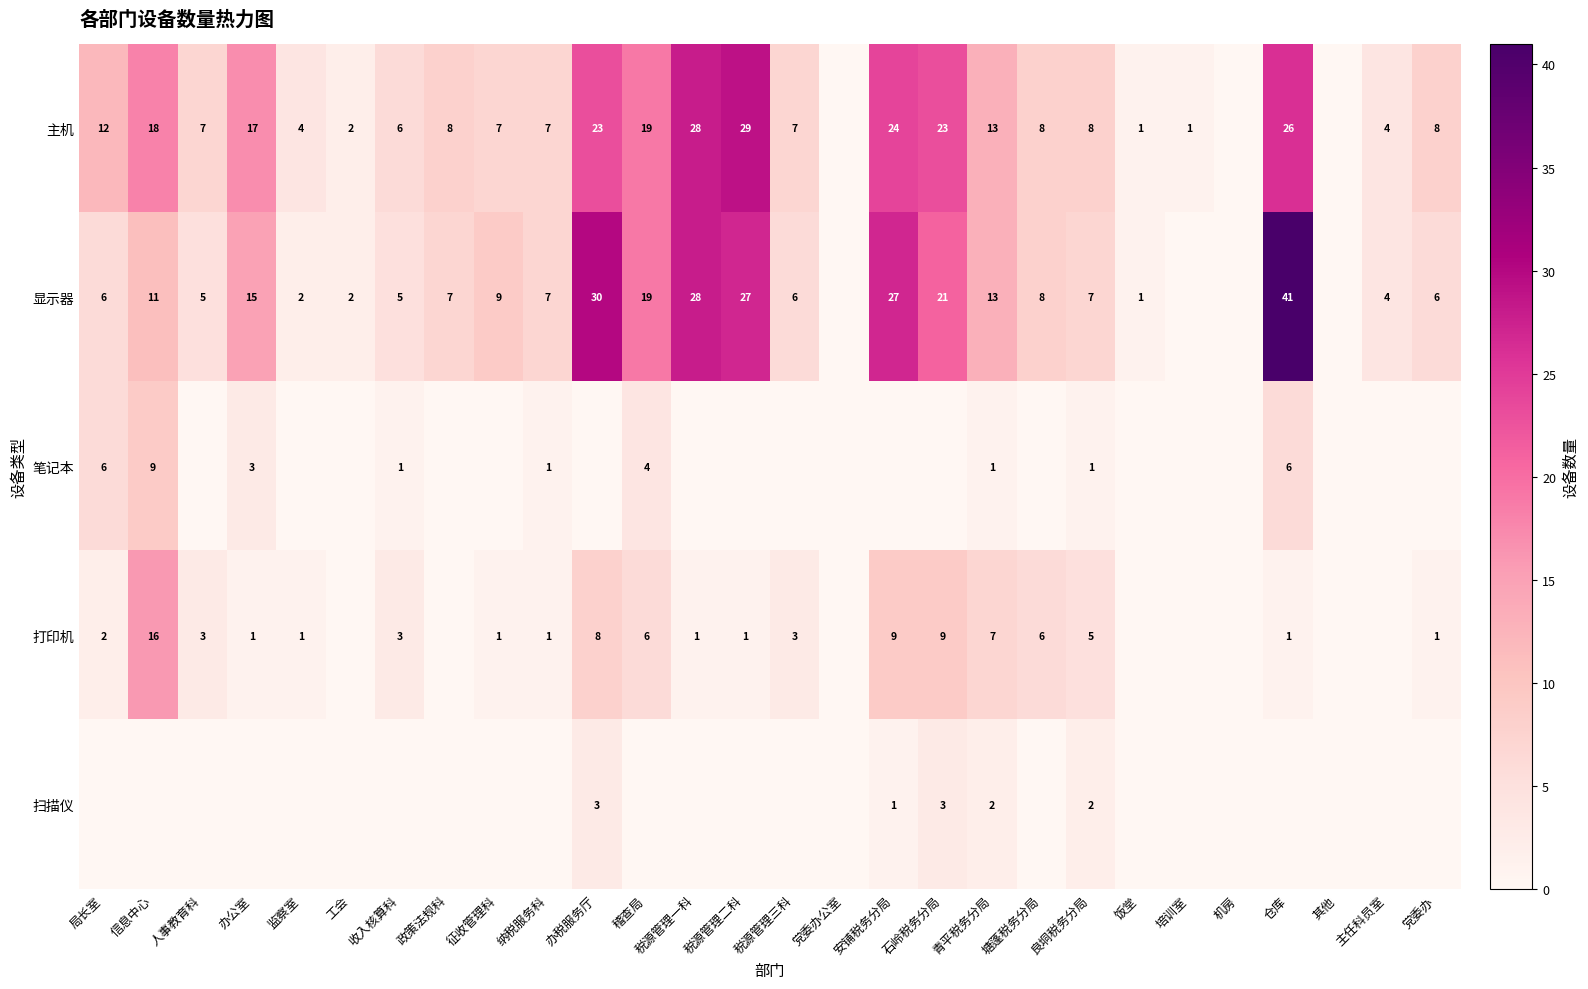

True or false: 笔记本 has a value of 6 at 仓库.

True